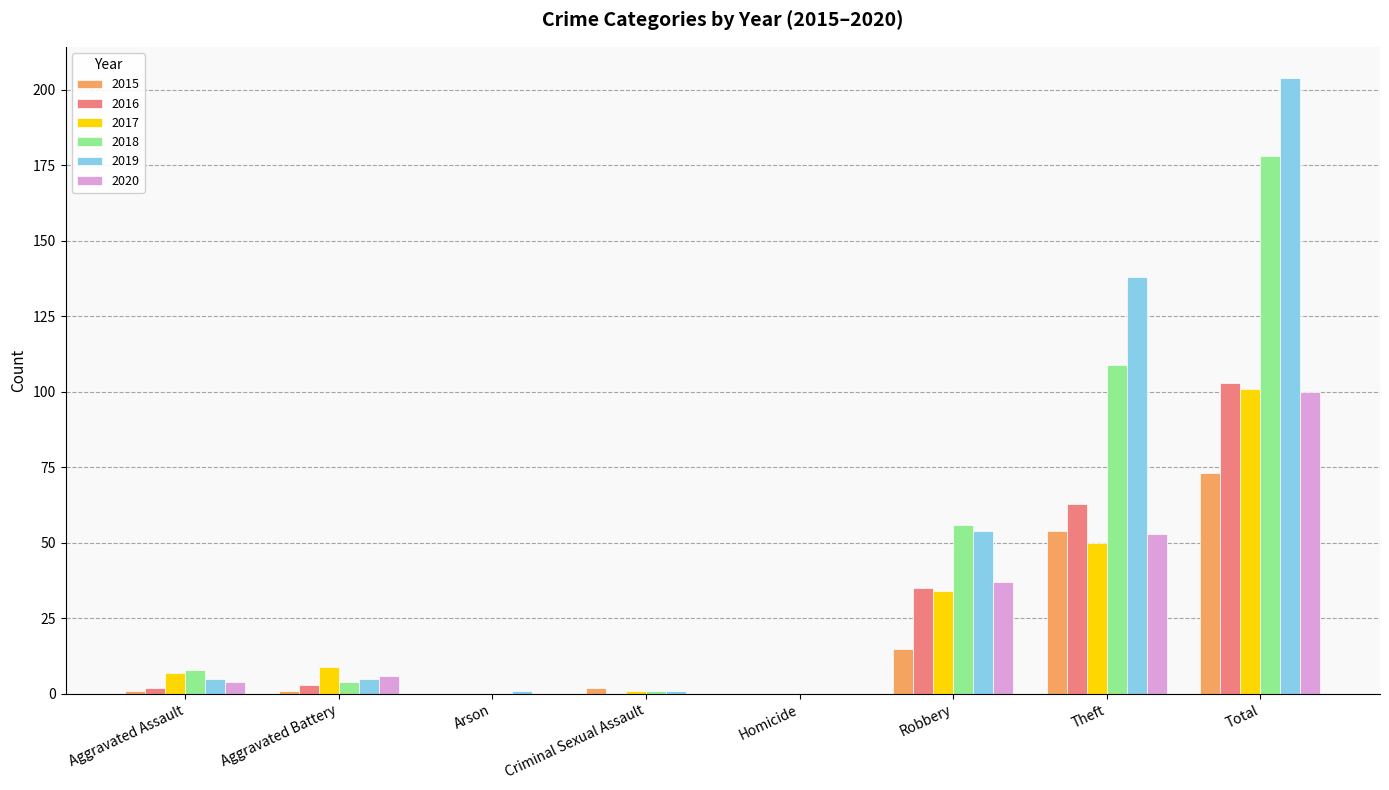

True or false: 2017 has a value of 9 at Aggravated Battery.

True